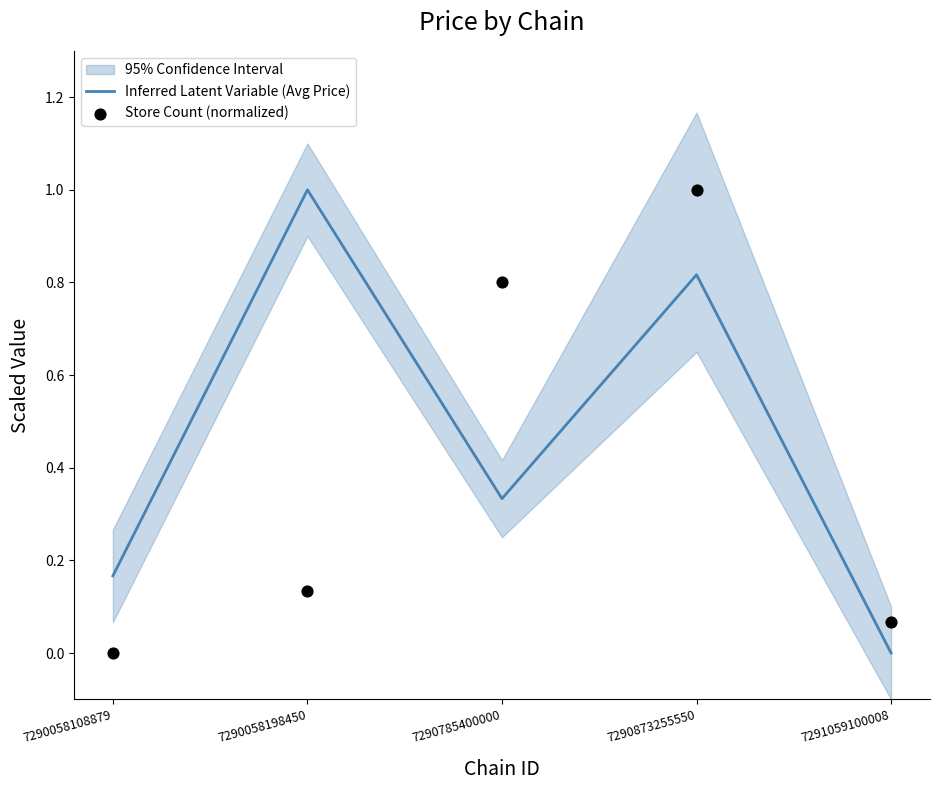

What are all the series names shown in the legend?

Inferred Latent Variable (Avg Price), Store Count (normalized)